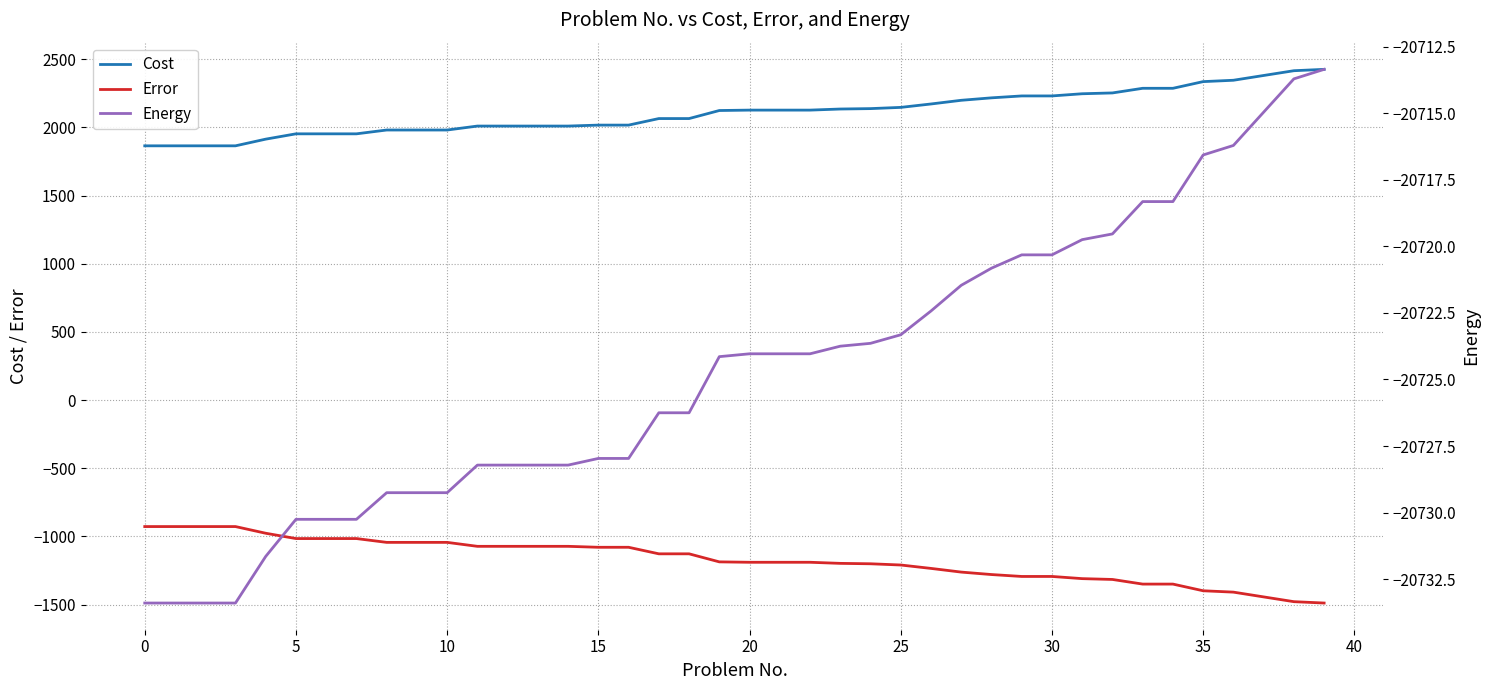

Reading left to right, what are all the values shown in this chart?

Cost: 1865.0	1865.0	1865.0	1865.0	1914.0	1953.0	1953.0	1953.0	1981.0	1981.0	1981.0	2010.0	2010.0	2010.0	2010.0	2017.0	2017.0	2065.0	2065.0	2124.0	2127.0	2127.0	2127.0	2135.0	2138.0	2147.0	2172.0	2199.0	2217.0	2231.0	2231.0	2247.0	2253.0	2287.0	2287.0	2336.0	2346.0	2381.0	2416.0	2426.0
Error: -928.0	-928.0	-928.0	-928.0	-977.0	-1016.0	-1016.0	-1016.0	-1044.0	-1044.0	-1044.0	-1073.0	-1073.0	-1073.0	-1073.0	-1080.0	-1080.0	-1128.0	-1128.0	-1187.0	-1190.0	-1190.0	-1190.0	-1198.0	-1201.0	-1210.0	-1235.0	-1262.0	-1280.0	-1294.0	-1294.0	-1310.0	-1316.0	-1350.0	-1350.0	-1399.0	-1409.0	-1444.0	-1479.0	-1489.0
Energy: -20733.4	-20733.4	-20733.4	-20733.4	-20731.6	-20730.2	-20730.2	-20730.2	-20729.2	-20729.2	-20729.2	-20728.2	-20728.2	-20728.2	-20728.2	-20728.0	-20728.0	-20726.2	-20726.2	-20724.1	-20724.0	-20724.0	-20724.0	-20723.8	-20723.6	-20723.3	-20722.4	-20721.5	-20720.8	-20720.3	-20720.3	-20719.8	-20719.5	-20718.3	-20718.3	-20716.6	-20716.2	-20715.0	-20713.7	-20713.4